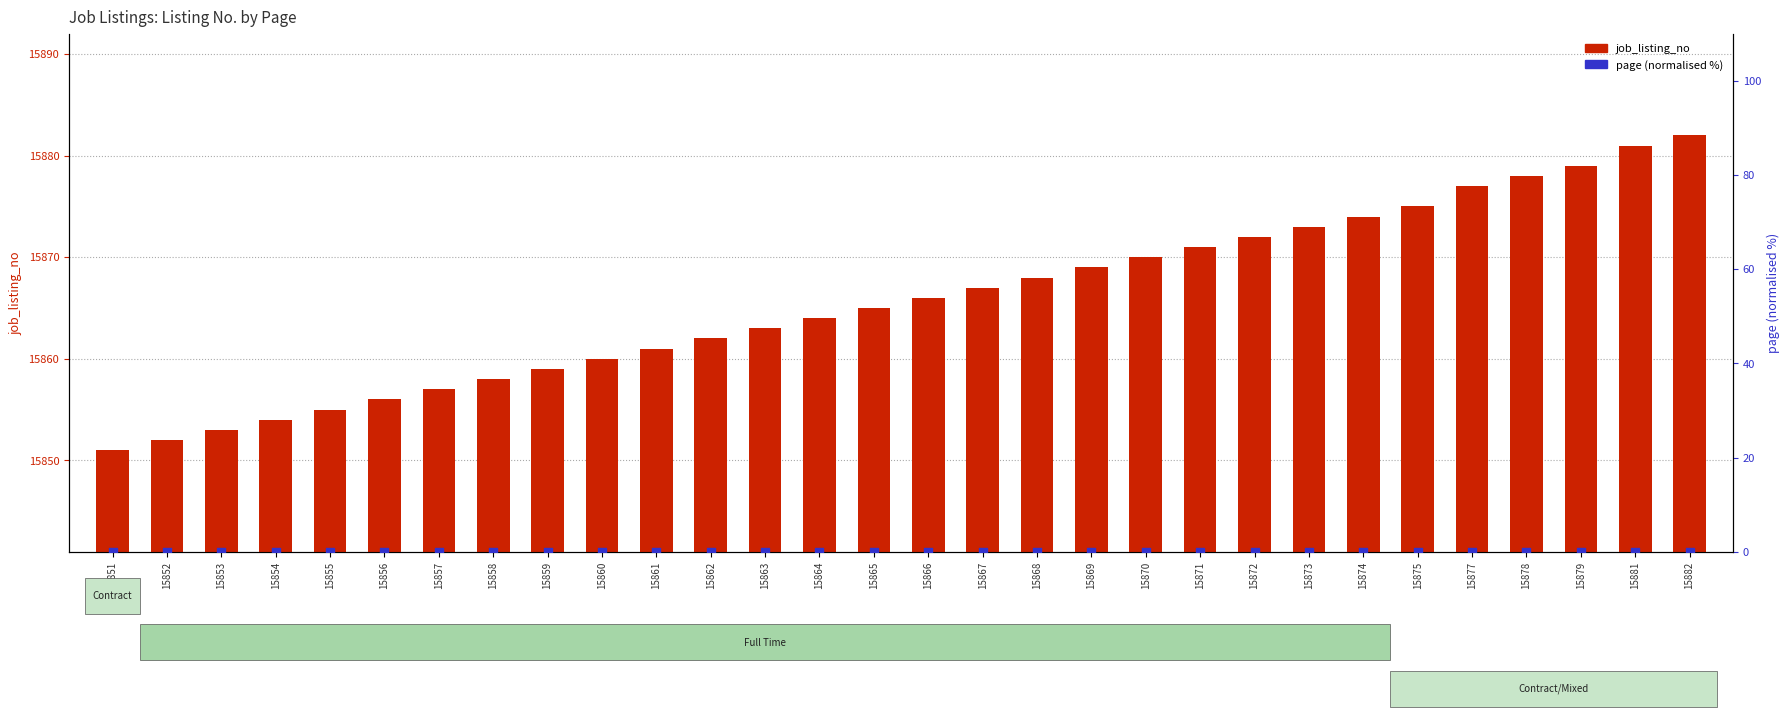

What is the total value across all series at 15875?

15875